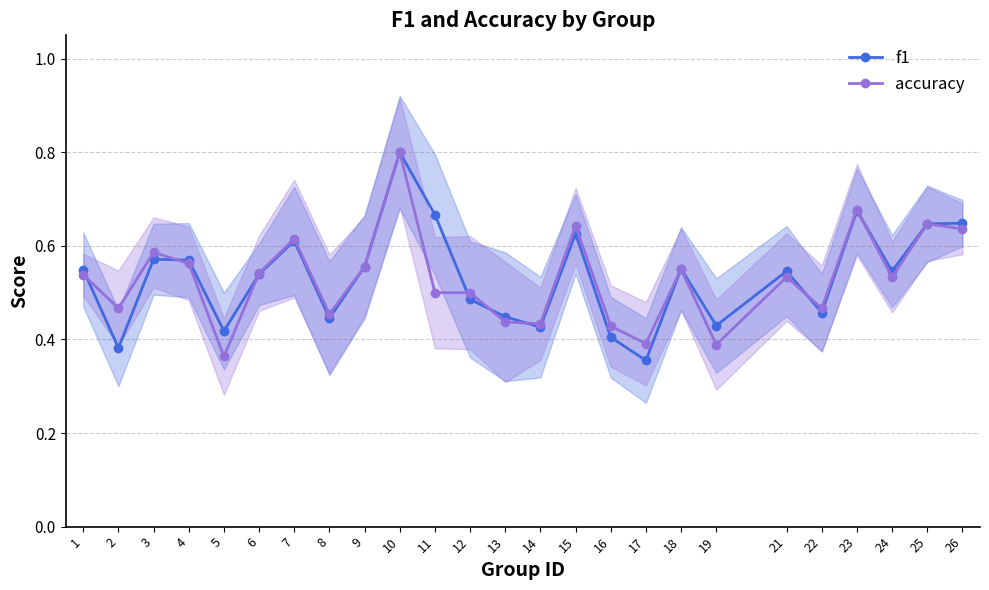

What is the value of the f1 point at the 14th from the left?

0.4